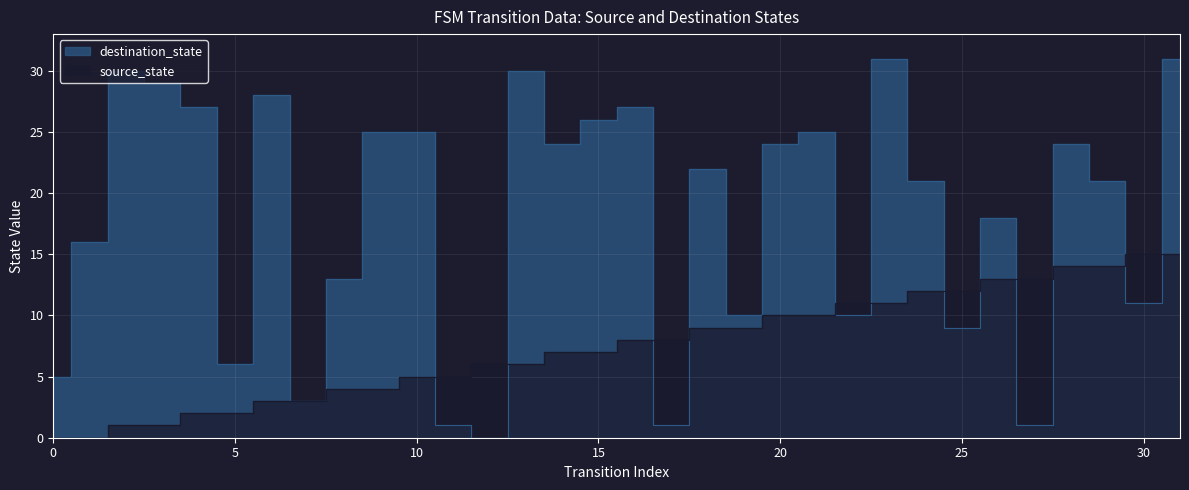

What is the average value of the source_state series?

8